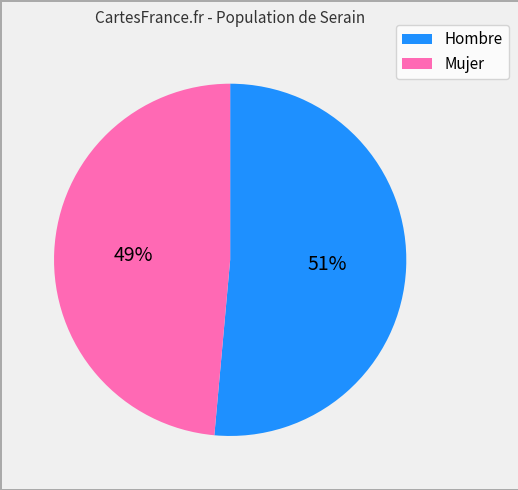

Between Hombre and Mujer, which is larger?

Hombre